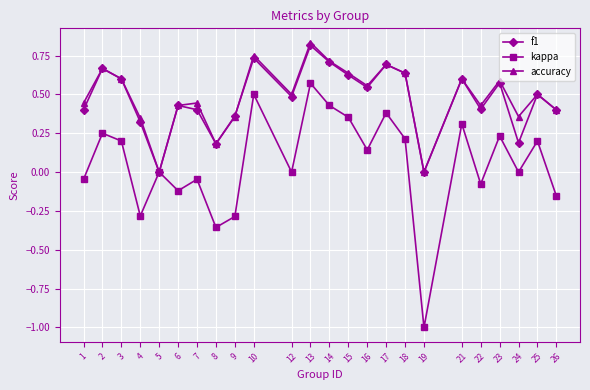

Which series has the largest total across all categories?

accuracy